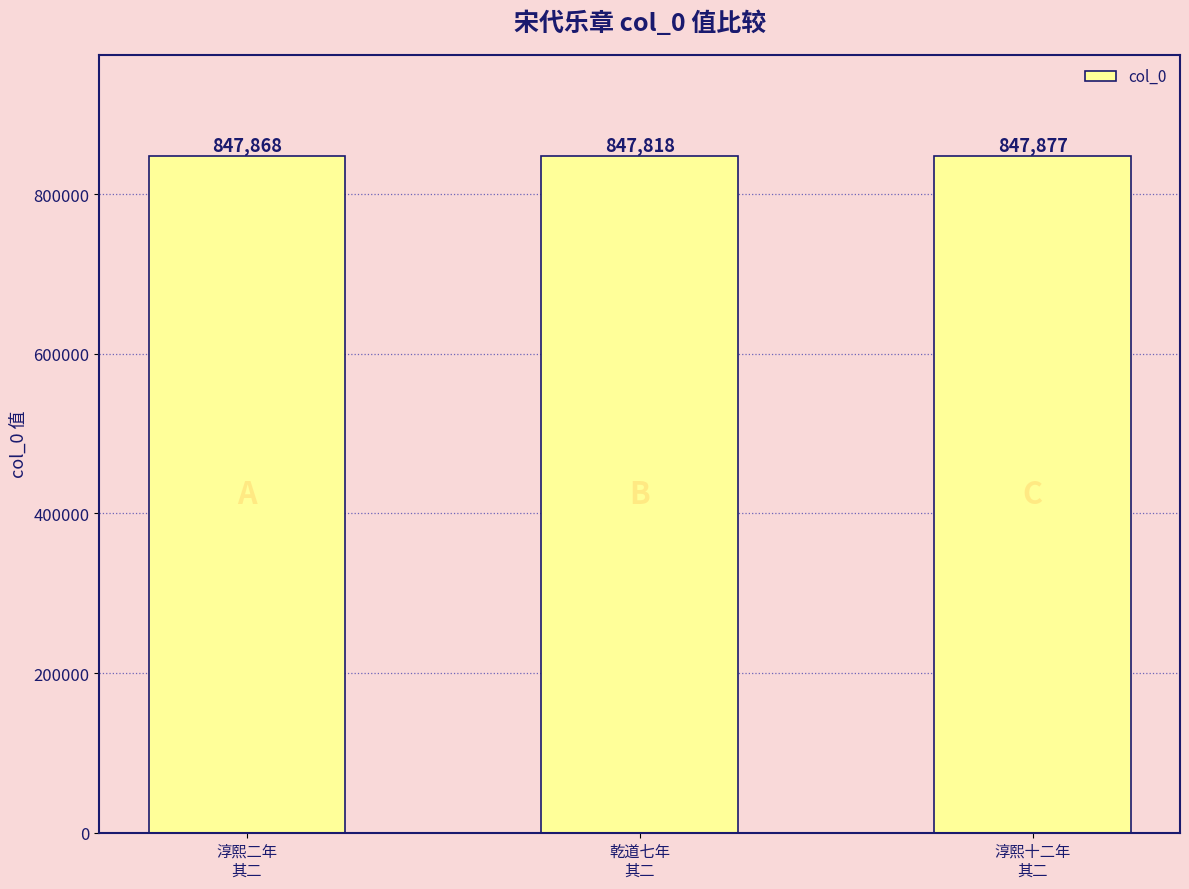

True or false: the data shows 847868 at 淳熙二年
其二.

True